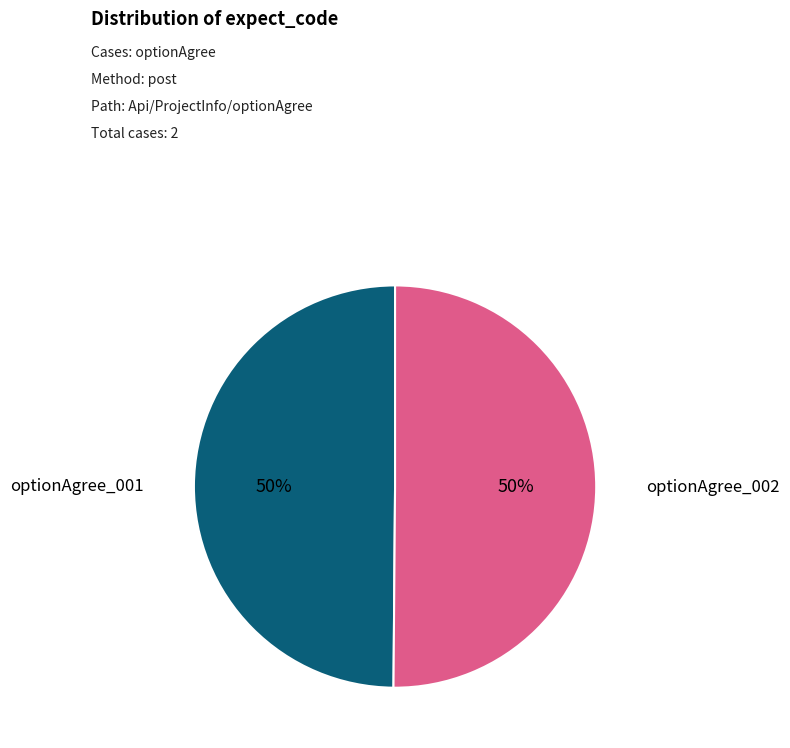

To the nearest percent, what is the average slice percentage?

50%